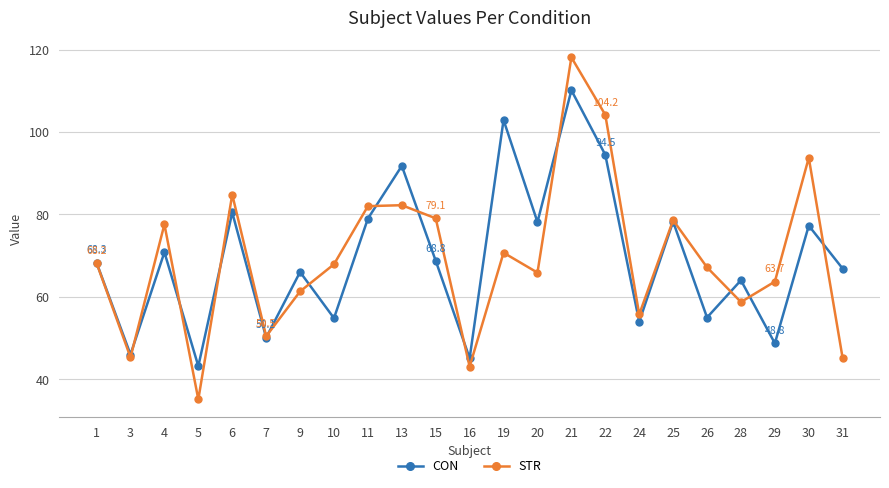

At which category does the chart reach its peak across all series?

21